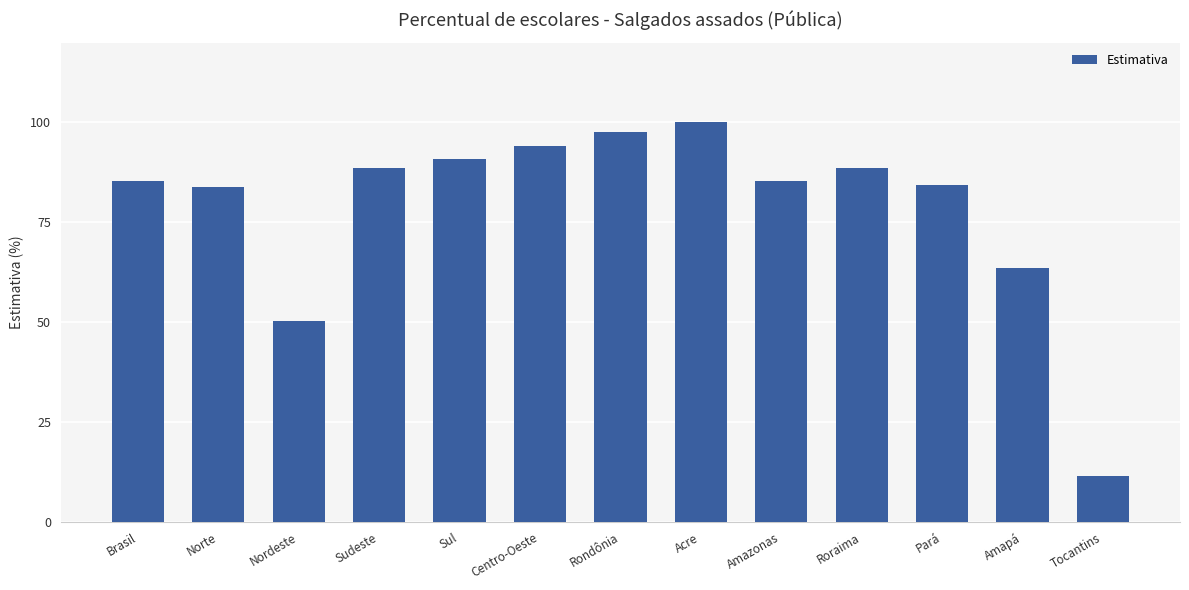

What is the value of the 12th bar from the left?

63.5